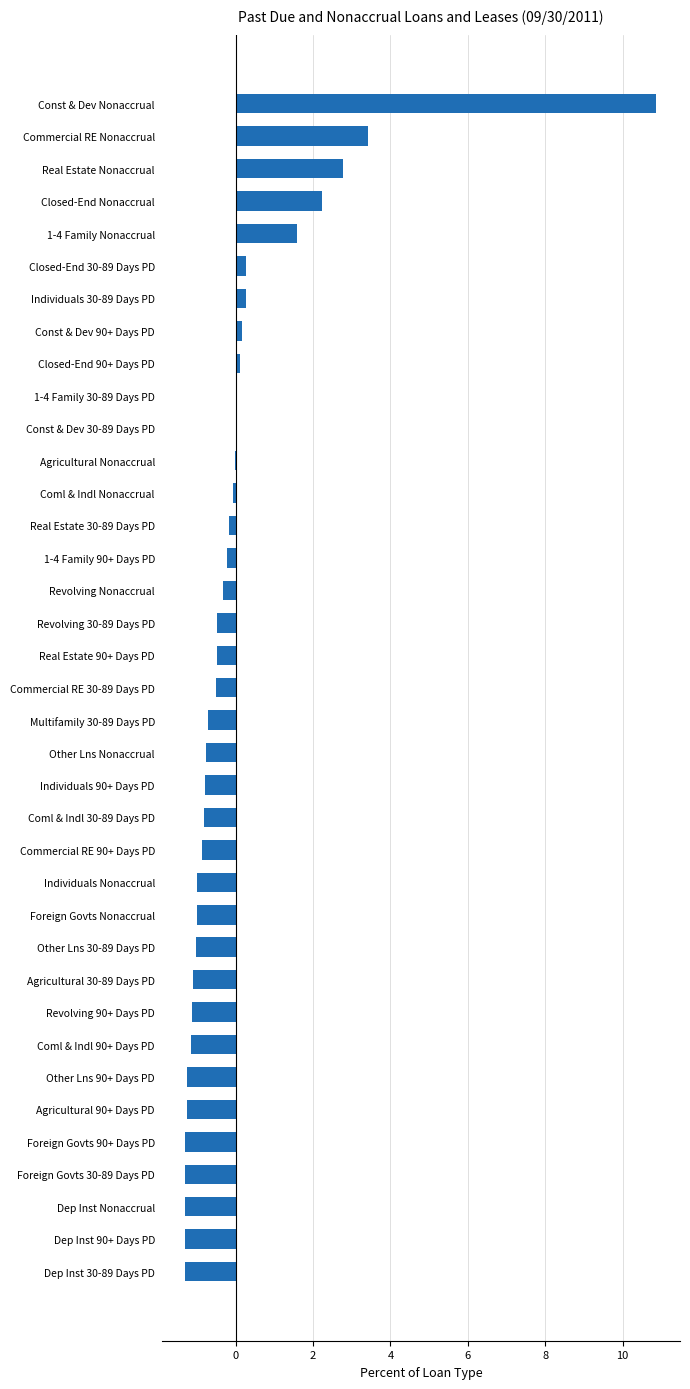

Which label corresponds to the largest value in the chart?

Const & Dev Nonaccrual